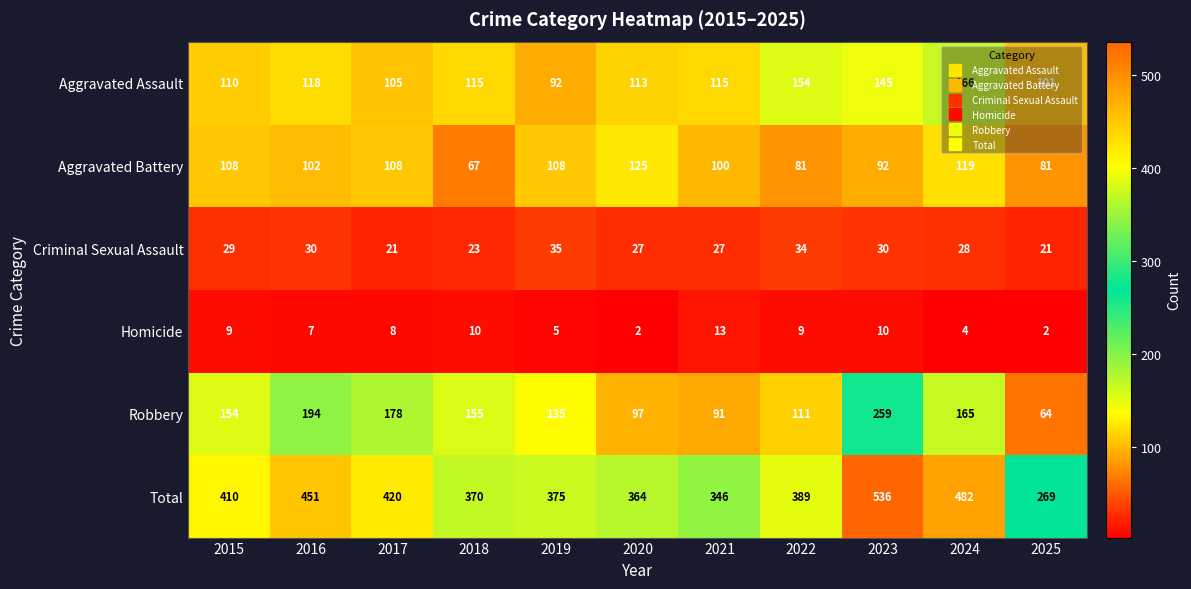

How many series are shown in this chart?

6